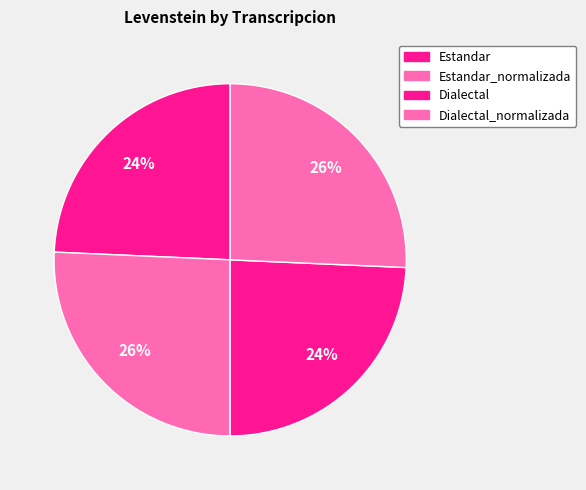

Which category has the biggest portion of the pie?

Estandar_normalizada